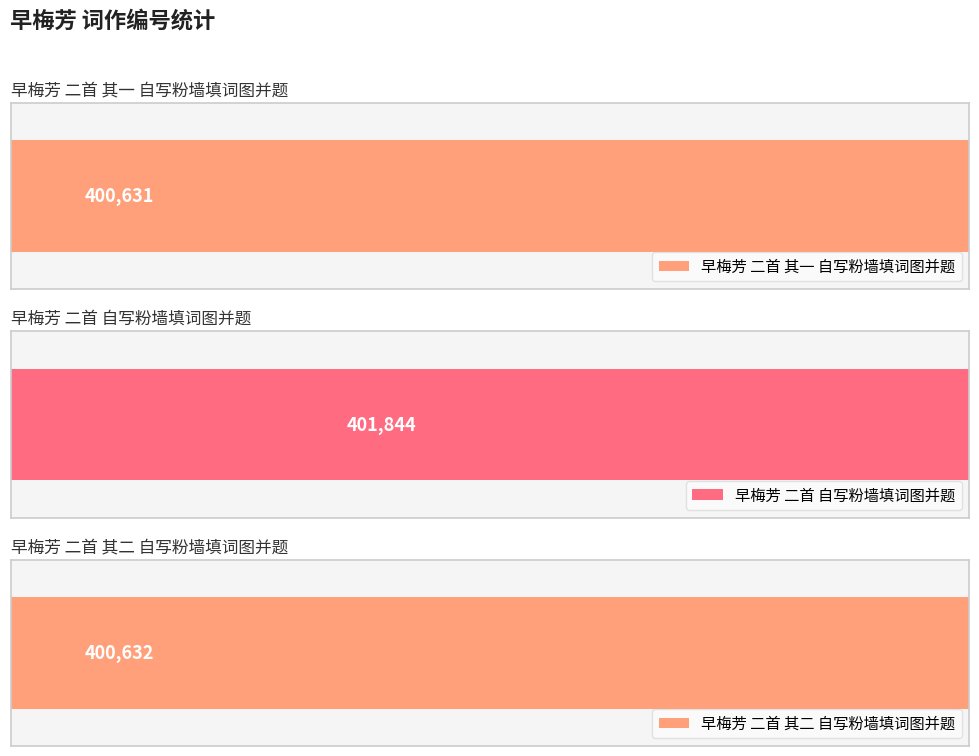

List the labels in order of value, smallest first.

早梅芳 二首 其一 自写粉墙填词图并题, 早梅芳 二首 其二 自写粉墙填词图并题, 早梅芳 二首 自写粉墙填词图并题